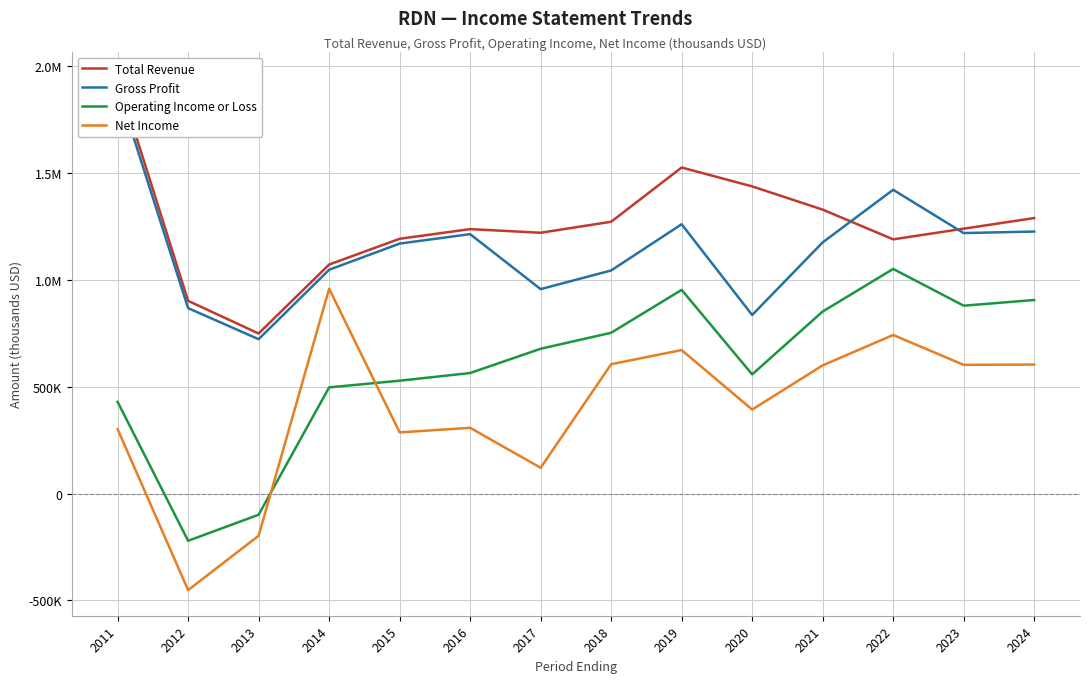

Where is the first local minimum for Net Income?

2012